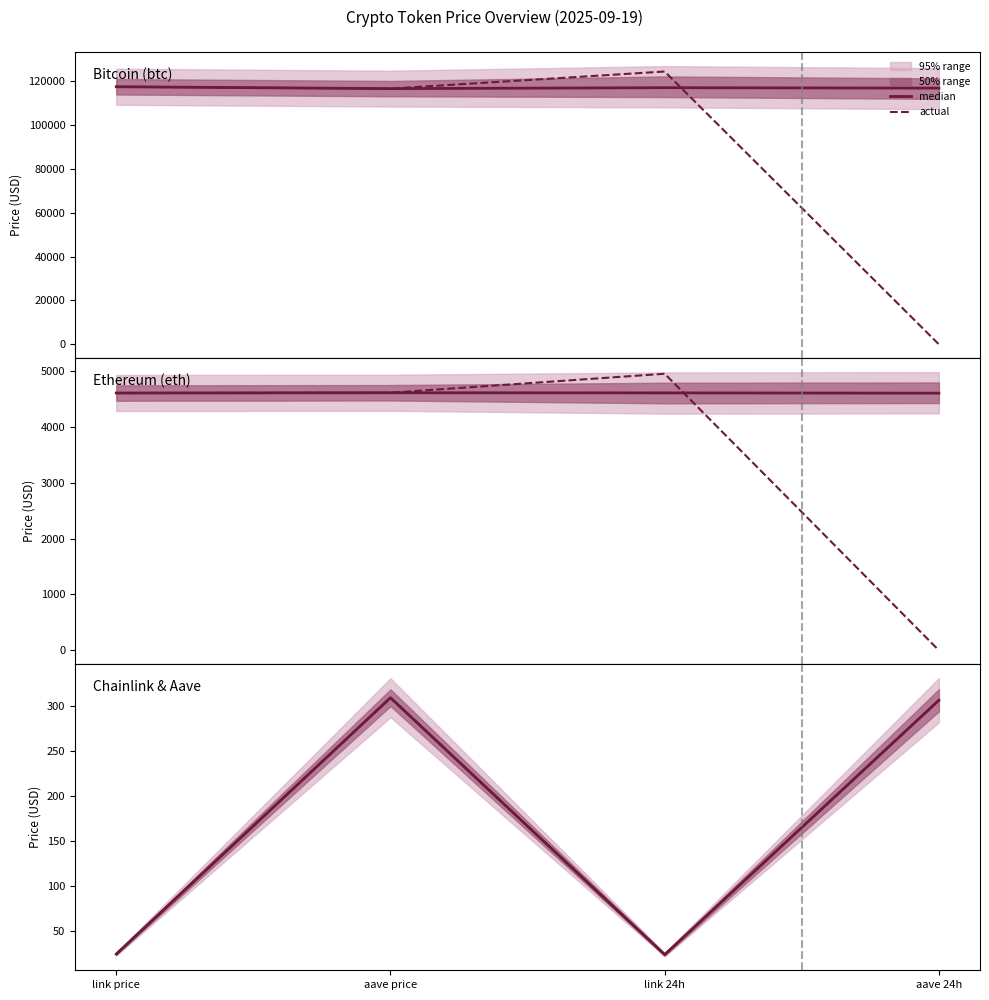

What is the highest value of the median series?

309.7